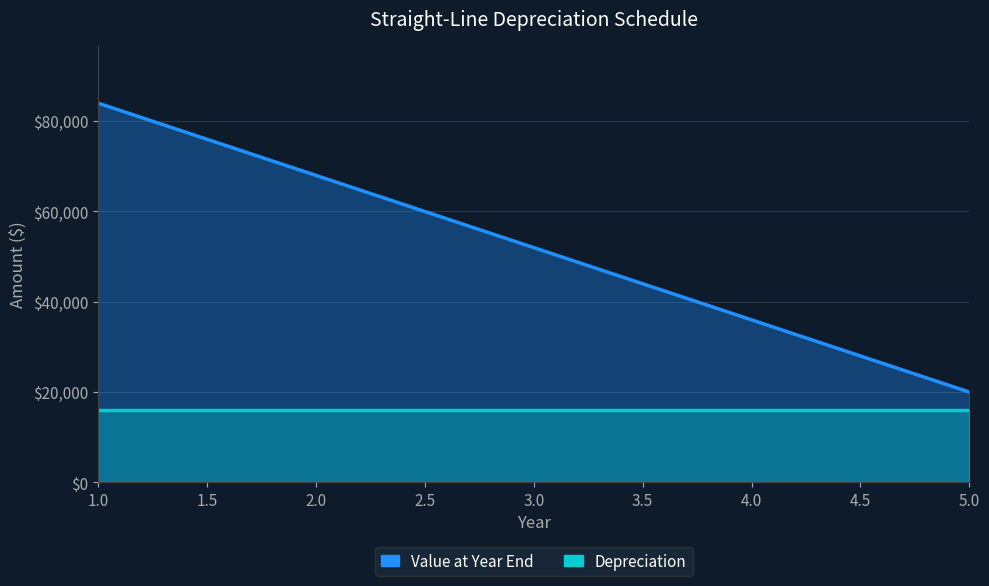

Is it true that the value at 2 is 20141?

False